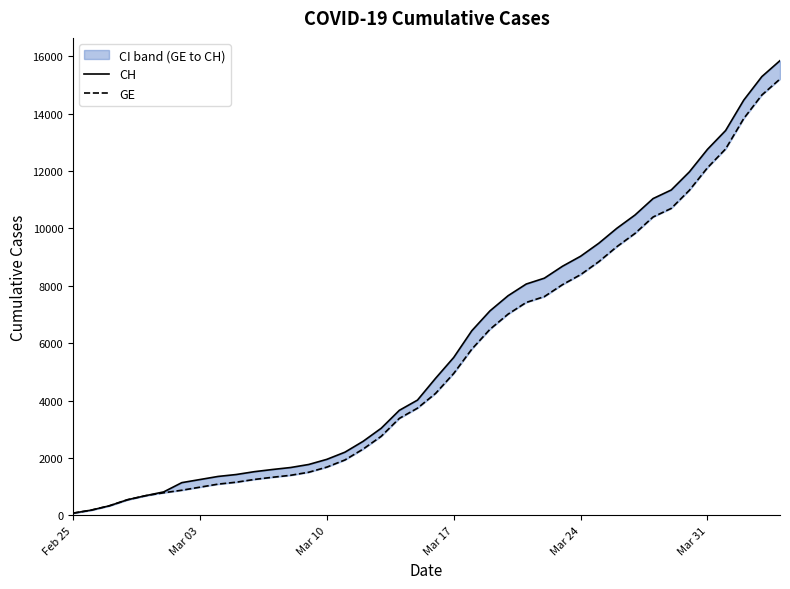

Does the chart have visible grid lines?

No